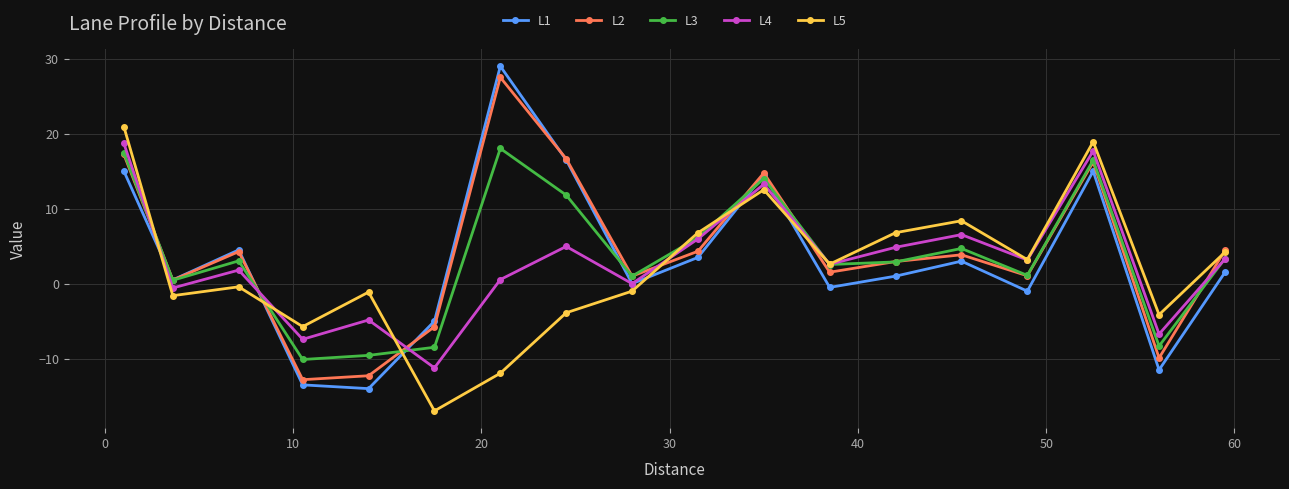

What is the minimum value for L4?

-11.2